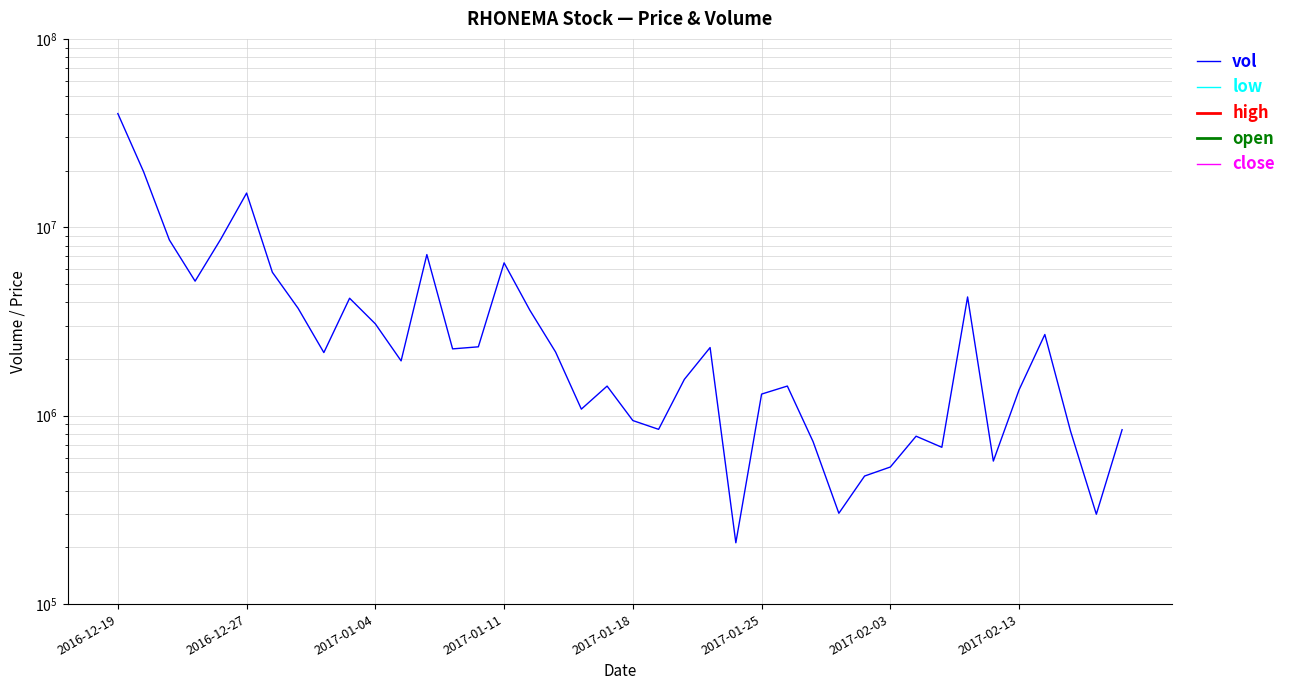

What is the difference between the maximum and second lowest values in the high series?

0.1